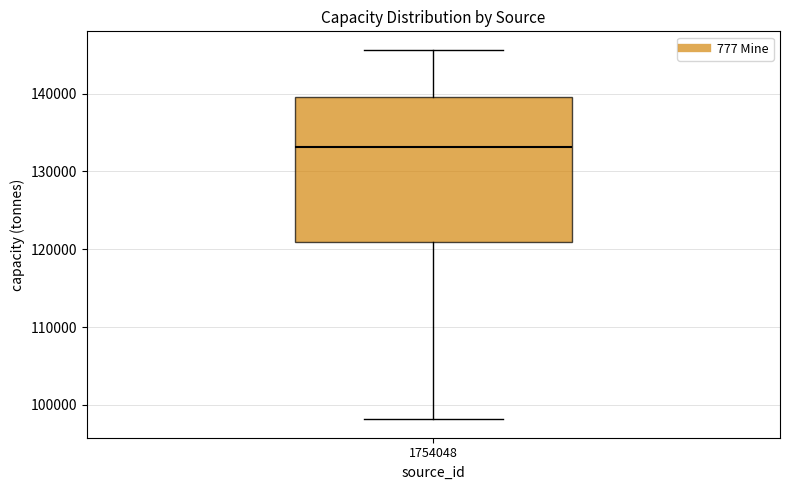

Where does the lower whisker of the box at x = 1754048 end on the y-axis? The values are not printed on the chart, so give them approximately, as read against the axis.

98000